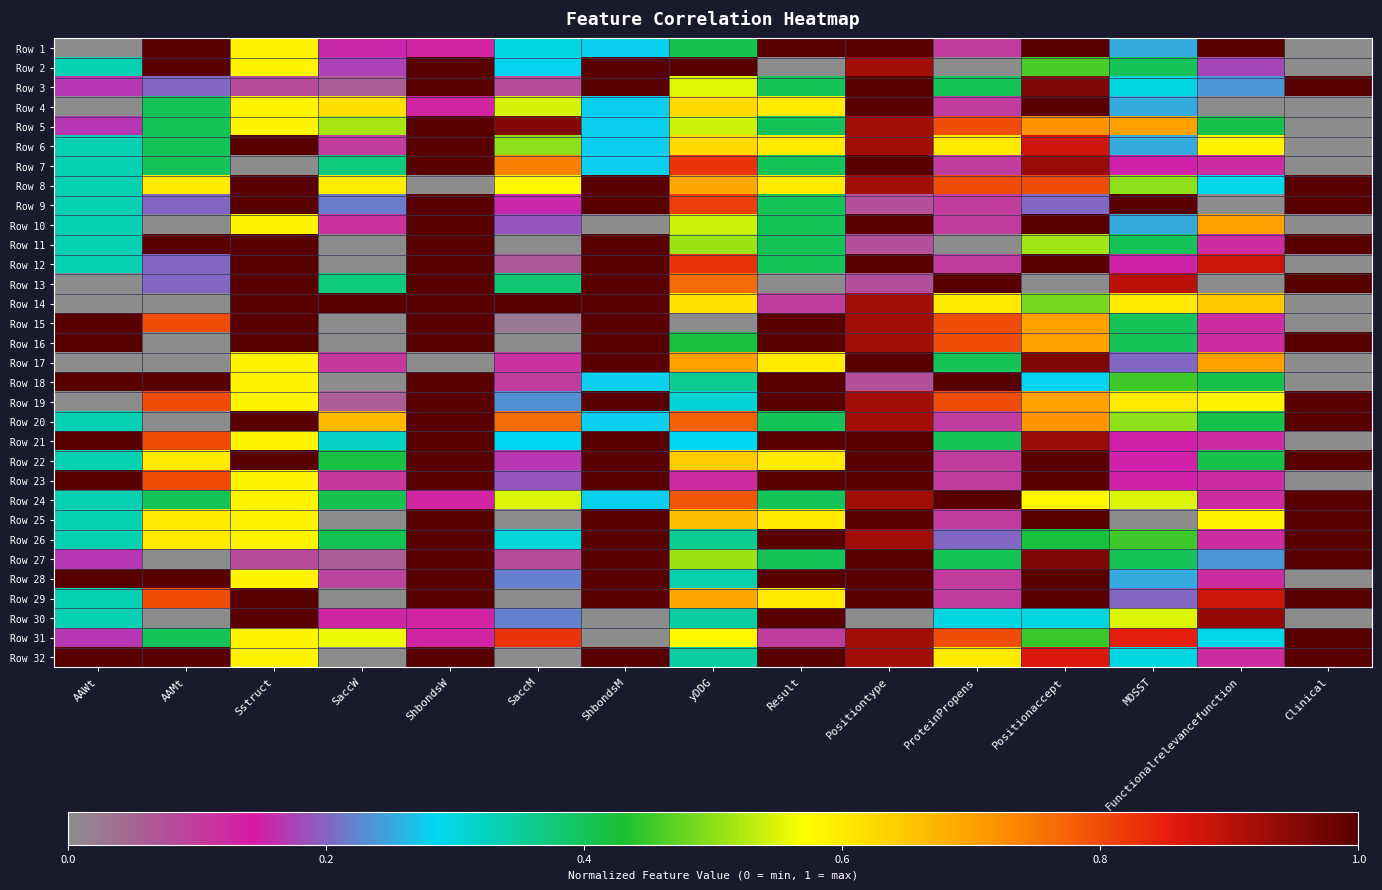

Between ShbondsM and Positionaccept, which series saw the biggest shift?

Row 10